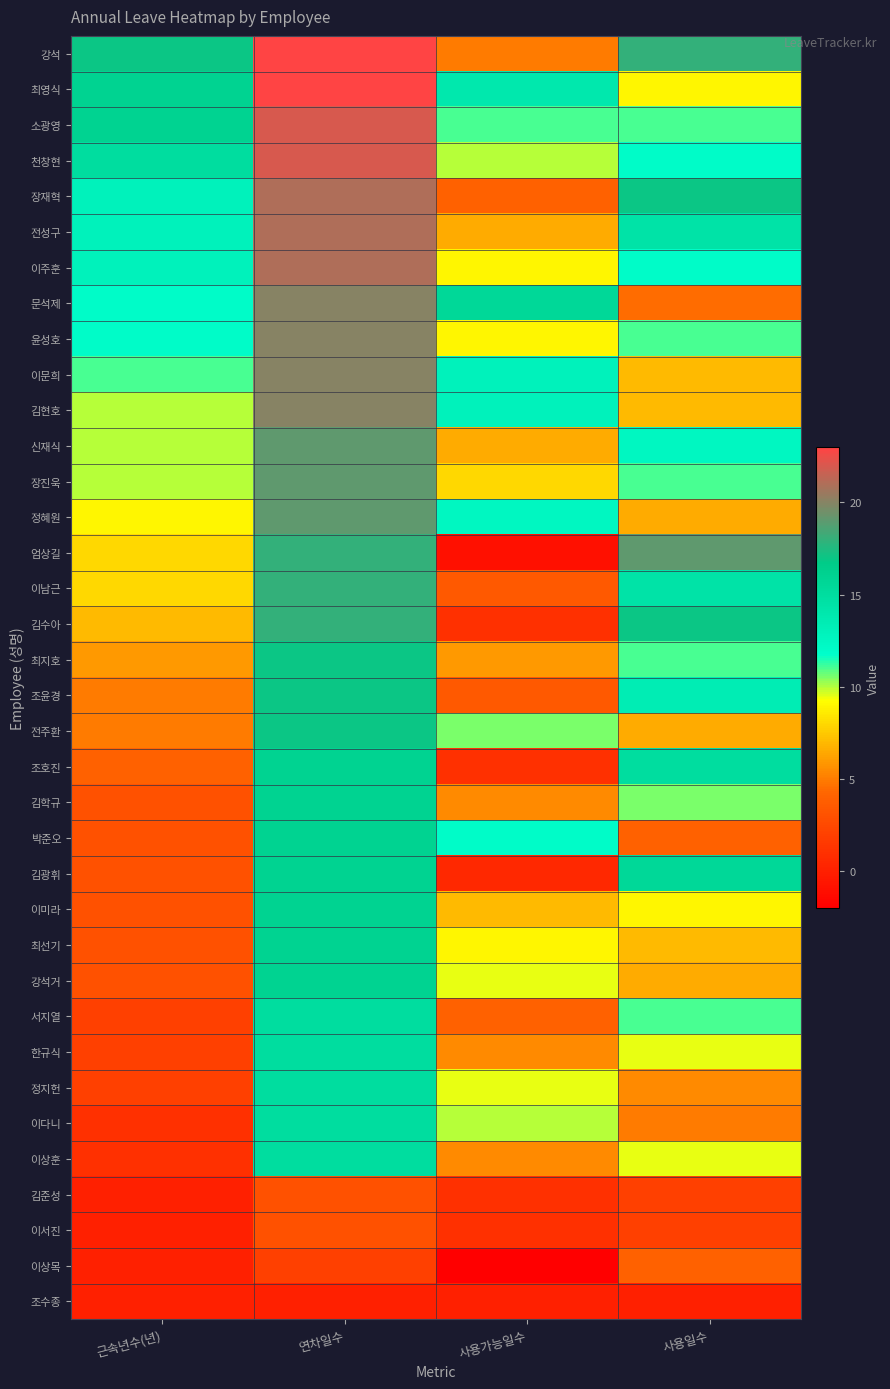

Which series has the largest total across all categories?

강석